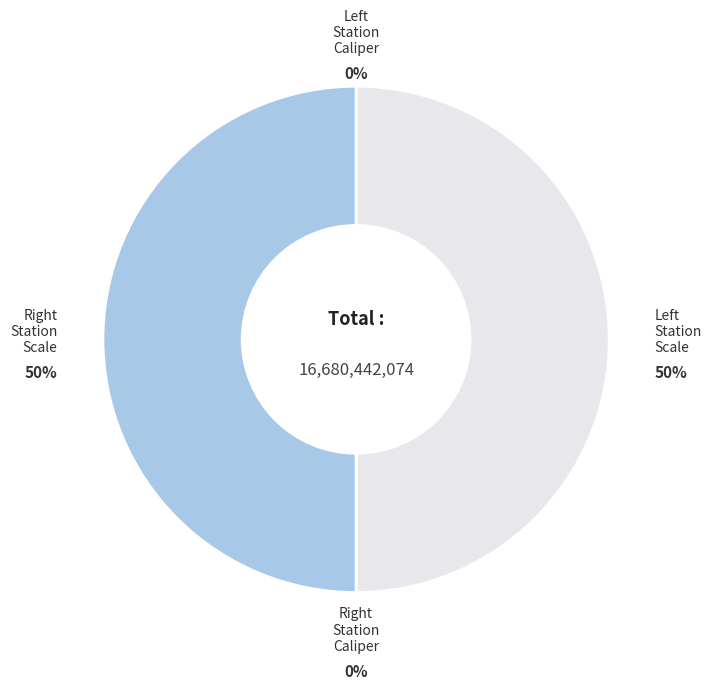

To the nearest percent, what is the difference between the largest and smallest slice percentages?

50%